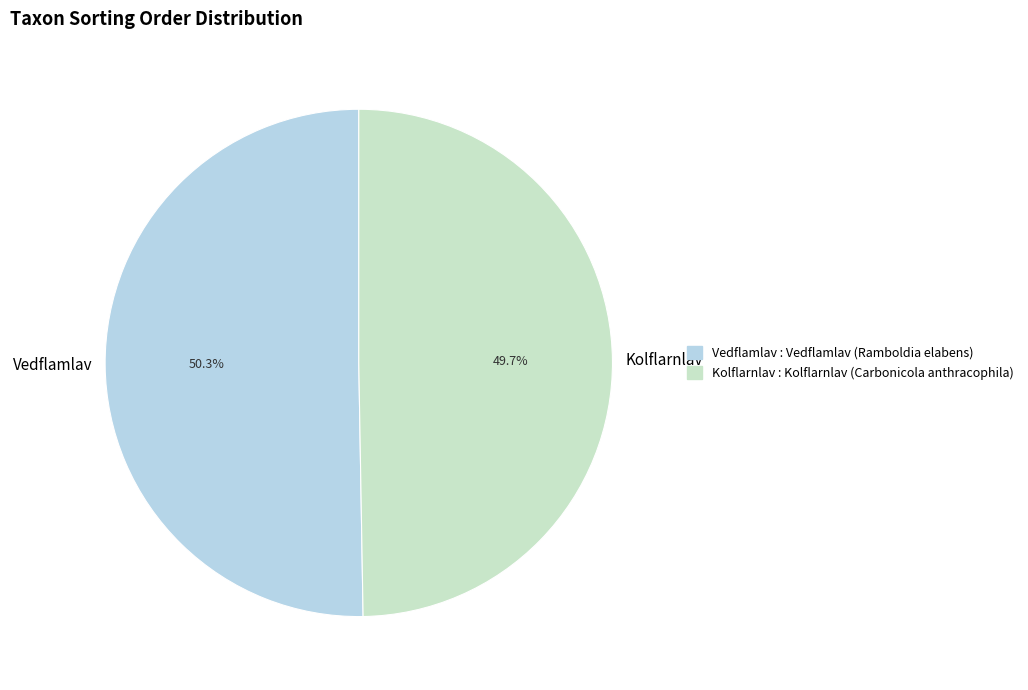

What is the ratio of the value at Vedflamlav to the value at Kolflarnlav?

1.0